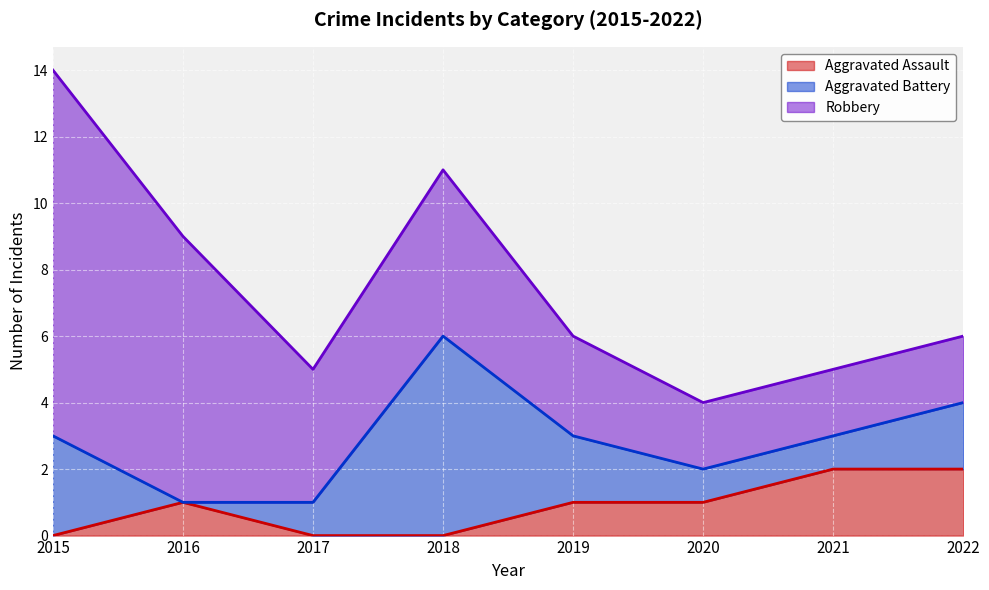

Between 2022 and 2020, which is larger?

2022